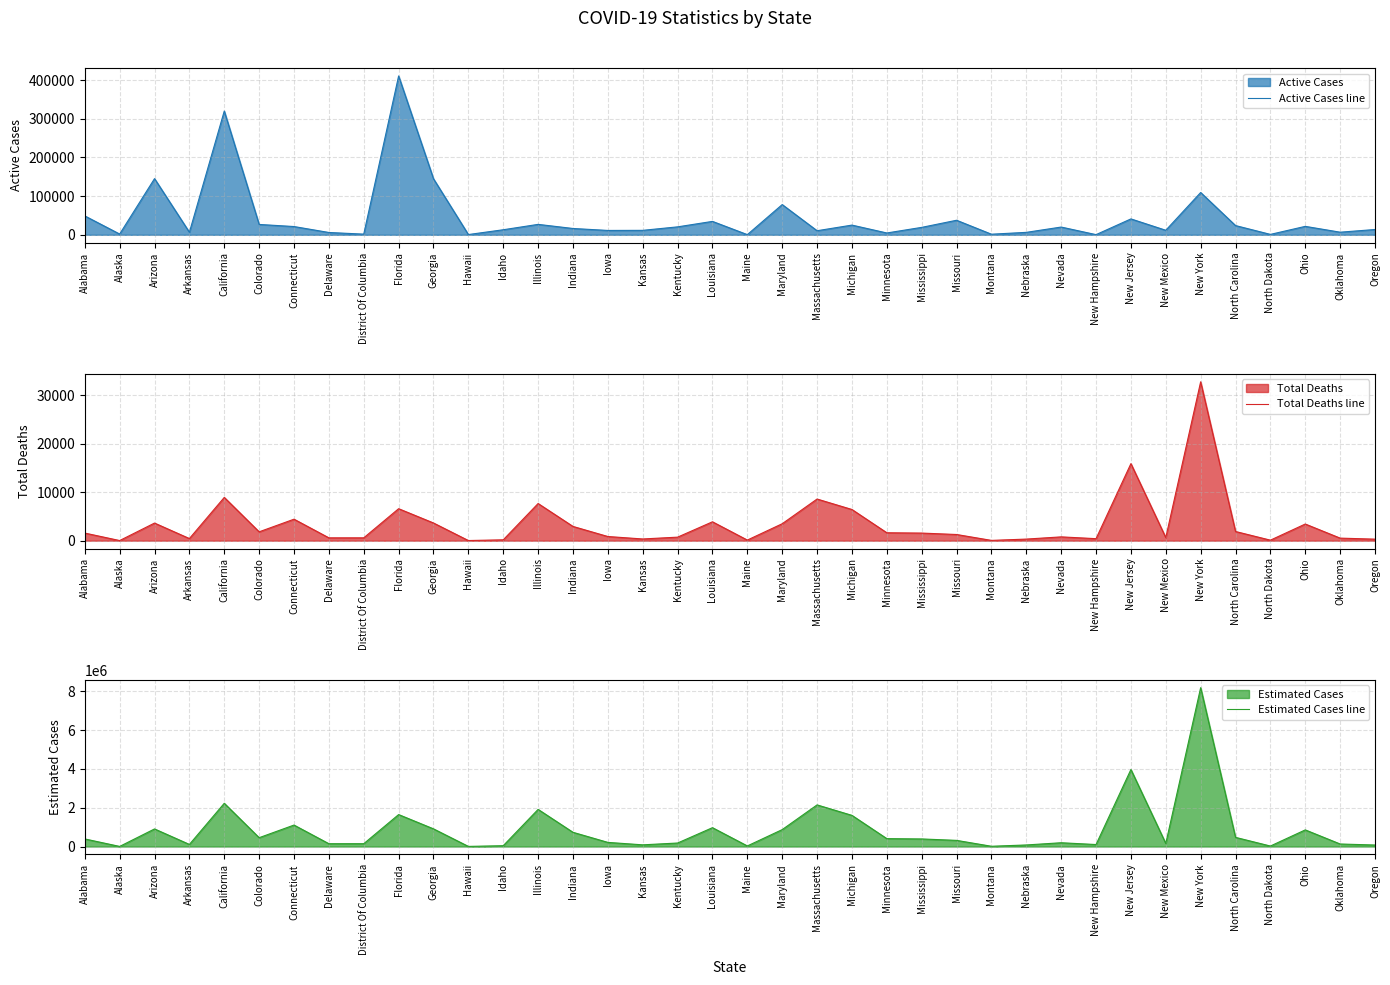

How many lines are shown in the chart?

3